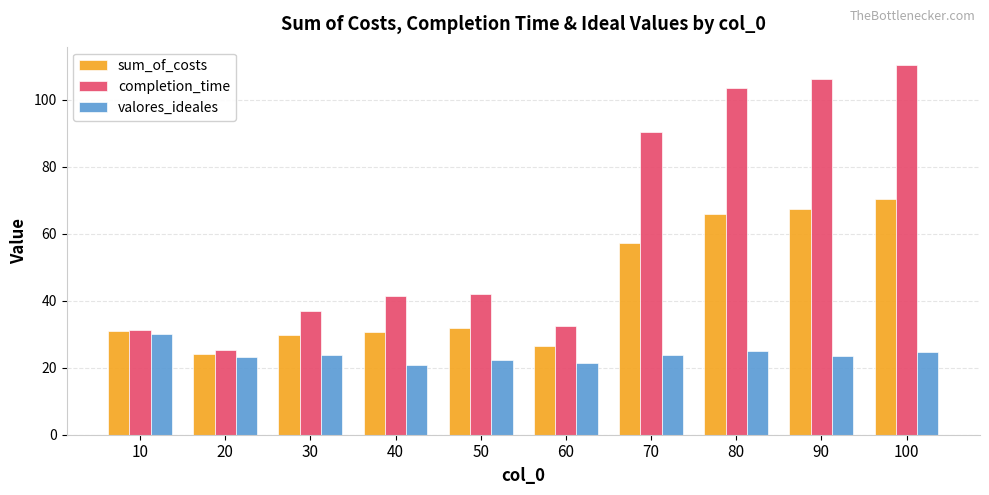

What is the maximum value for sum_of_costs?

70.4